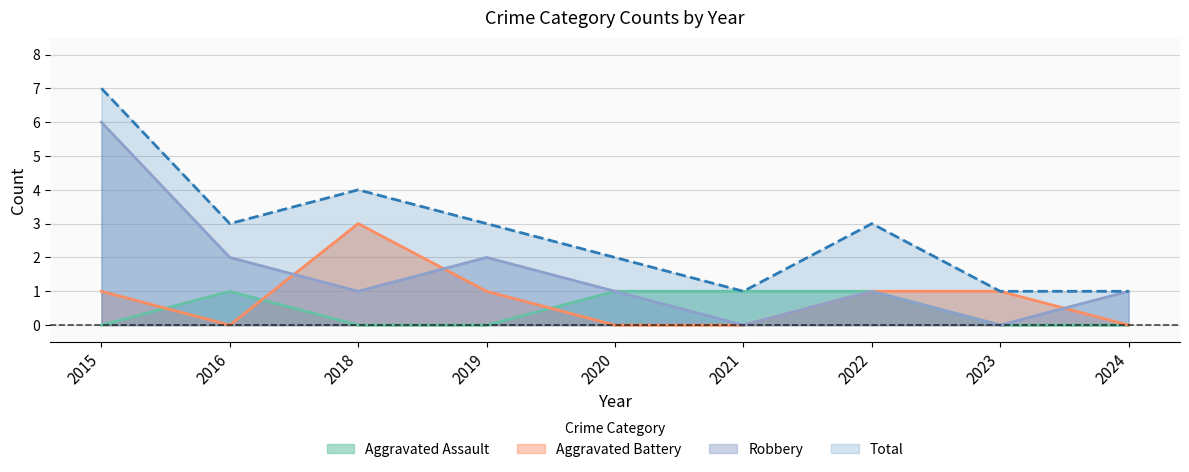

At which category does Total reach its first local peak?

2018